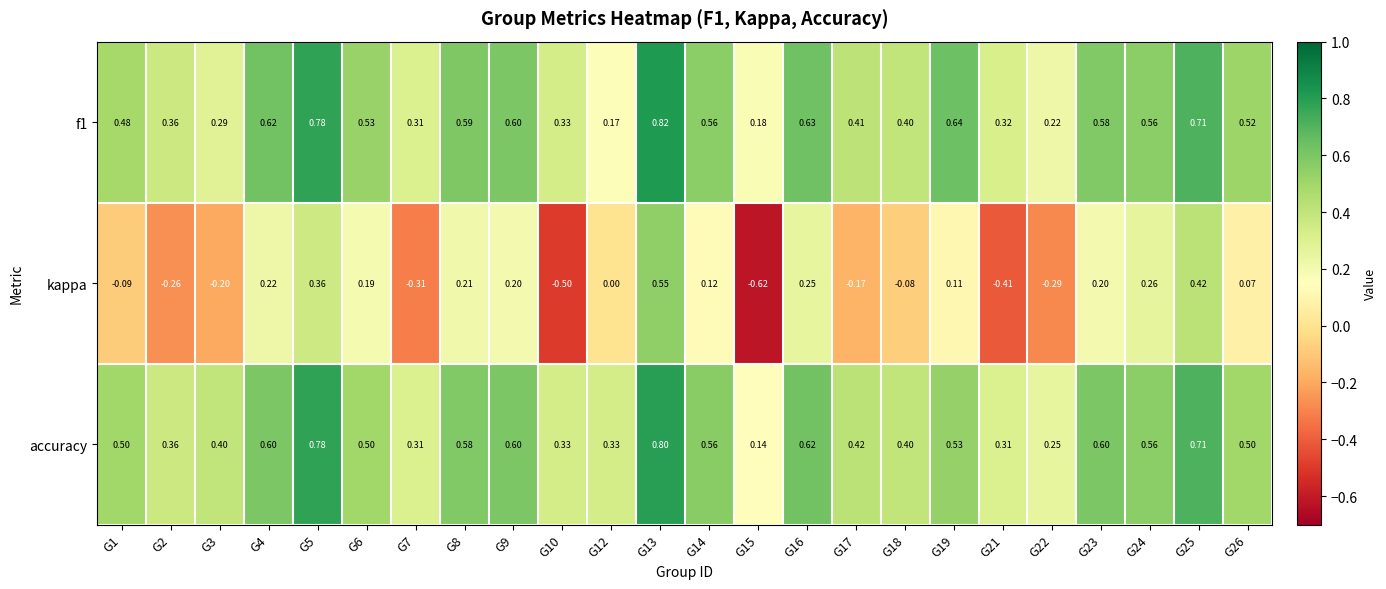

What is the greatest value displayed?

0.8